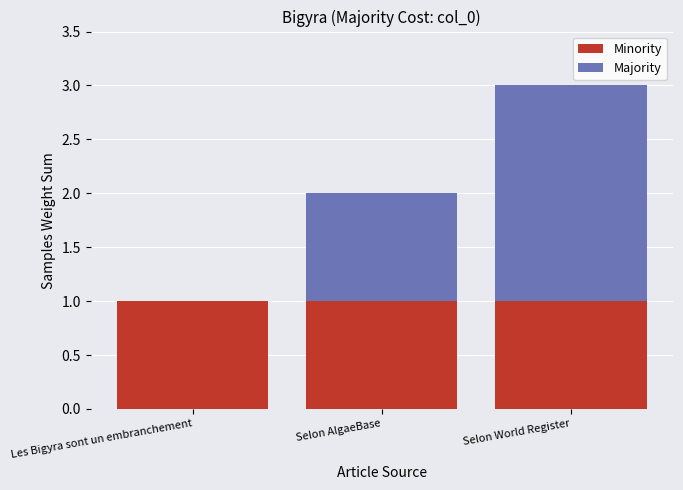

What are all the series names shown in the legend?

Minority, Majority